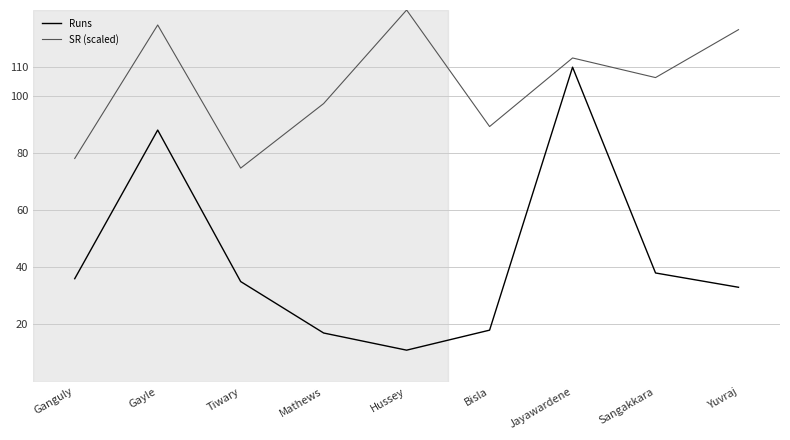

At which label does SR (scaled) reach its minimum?

Tiwary